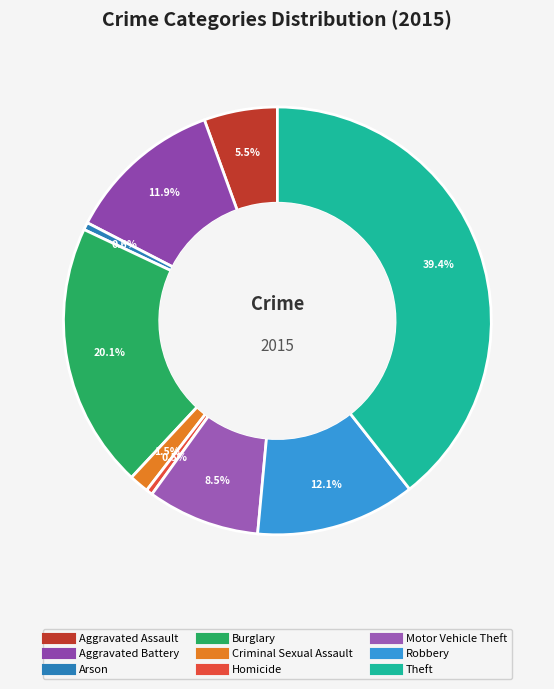

How many slices are in this pie chart?

9